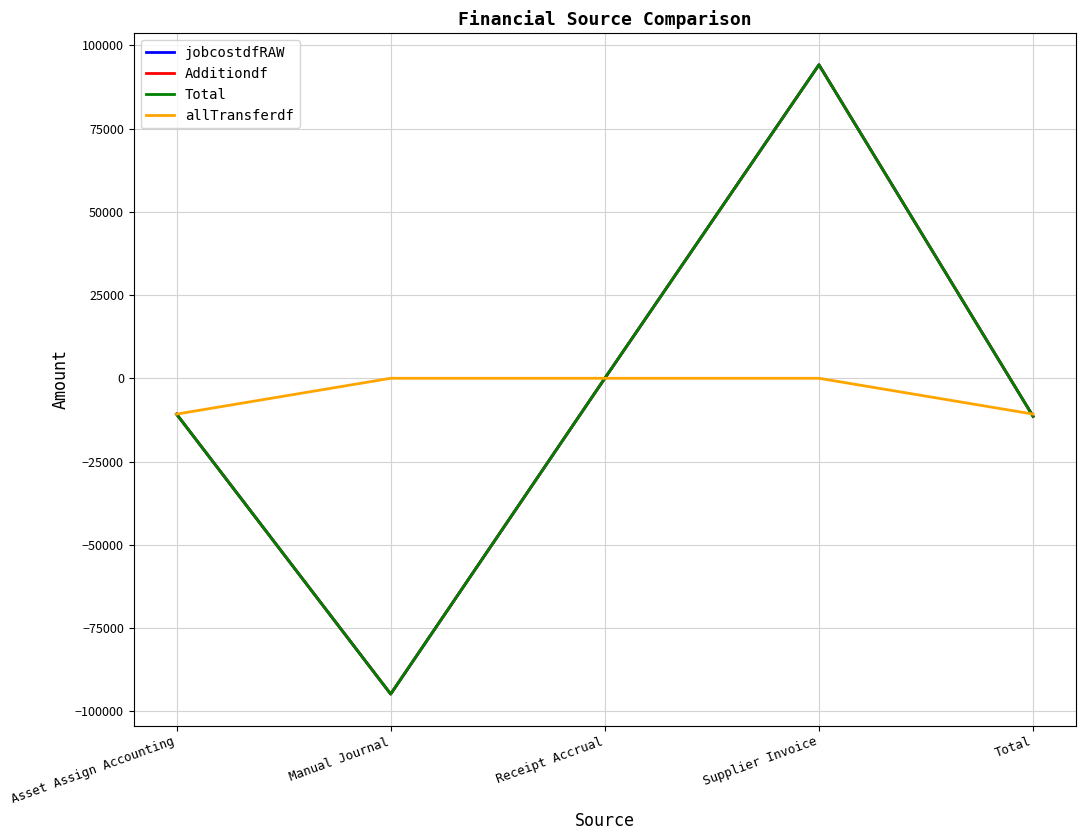

What position from the right is Manual Journal?

4